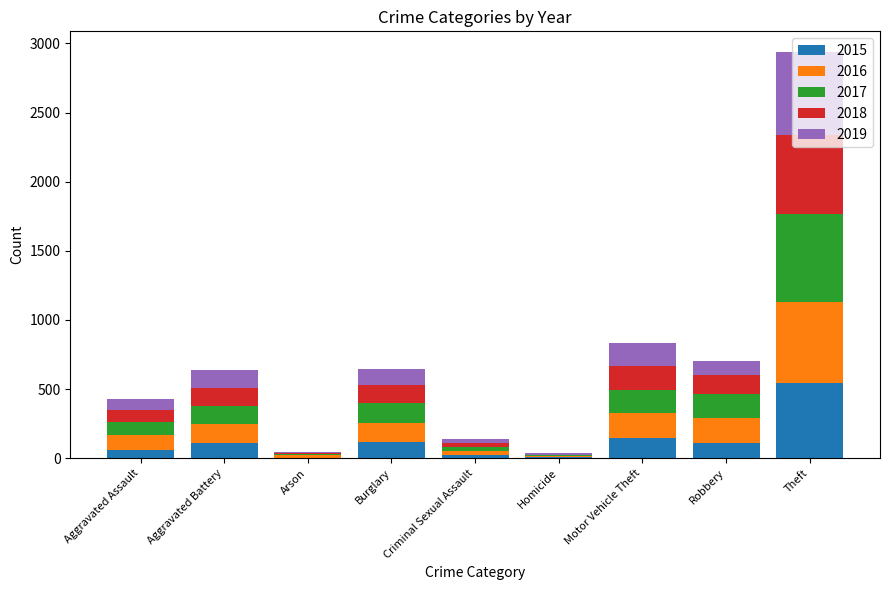

What is the sum of the 2015 values at Aggravated Battery and Burglary?

230